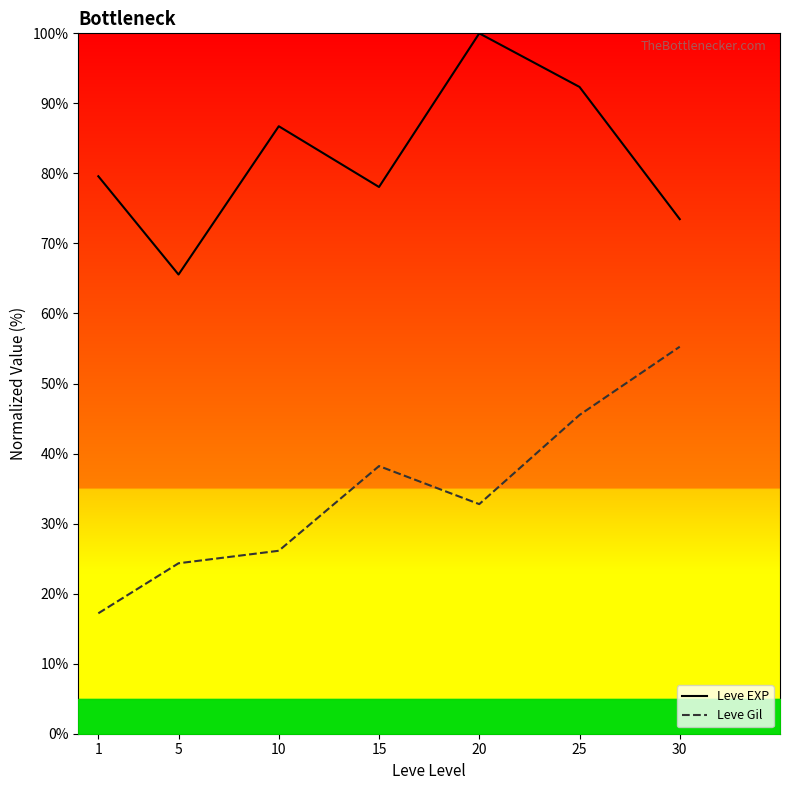

Rank the series by their maximum value, from lowest to highest.

Leve Gil, Leve EXP